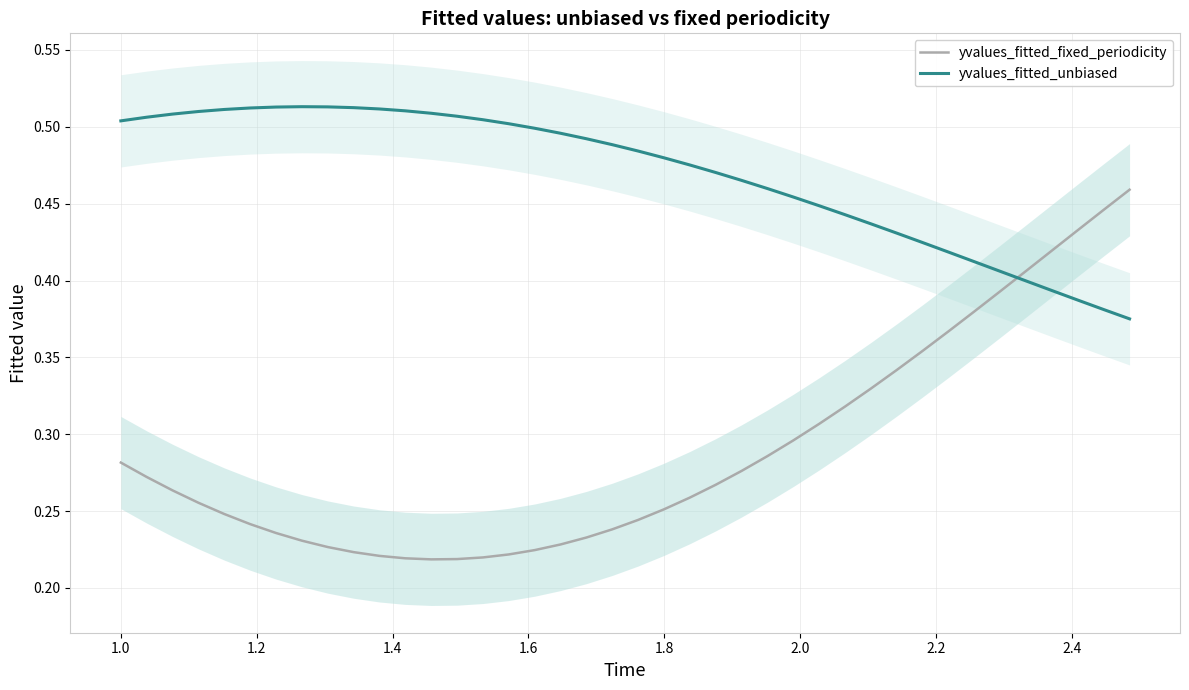

Reading left to right, list all the values displayed in this chart.

yvalues_fitted_fixed_periodicity: 0.3	0.3	0.3	0.3	0.2	0.2	0.2	0.2	0.2	0.2	0.2	0.2	0.2	0.2	0.2	0.2	0.2	0.2	0.2	0.2	0.2	0.3	0.3	0.3	0.3	0.3	0.3	0.3	0.3	0.3	0.3	0.4	0.4	0.4	0.4	0.4	0.4	0.4	0.4	0.5
yvalues_fitted_unbiased: 0.5	0.5	0.5	0.5	0.5	0.5	0.5	0.5	0.5	0.5	0.5	0.5	0.5	0.5	0.5	0.5	0.5	0.5	0.5	0.5	0.5	0.5	0.5	0.5	0.5	0.5	0.5	0.4	0.4	0.4	0.4	0.4	0.4	0.4	0.4	0.4	0.4	0.4	0.4	0.4